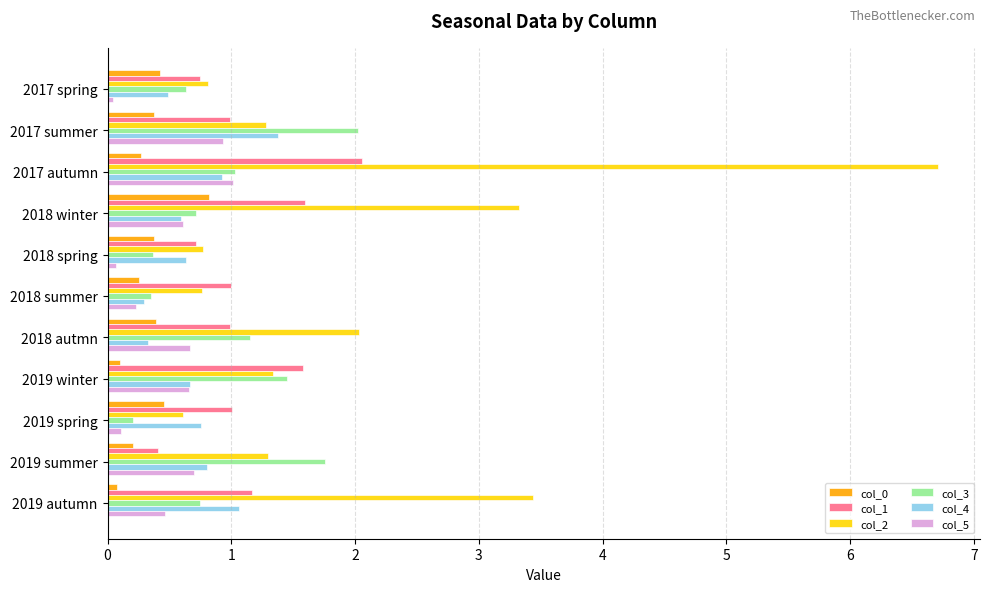

At which category is the sum across all series the highest?

2017 autumn